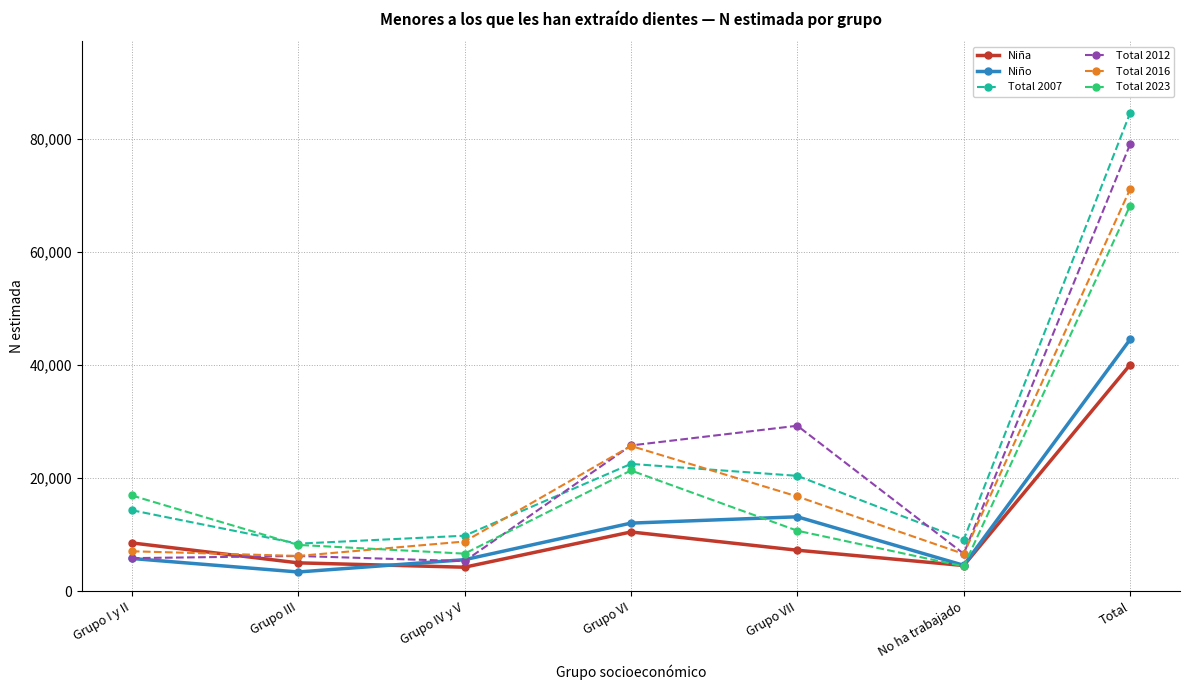

How many interior local valleys does the Niña series have?

2